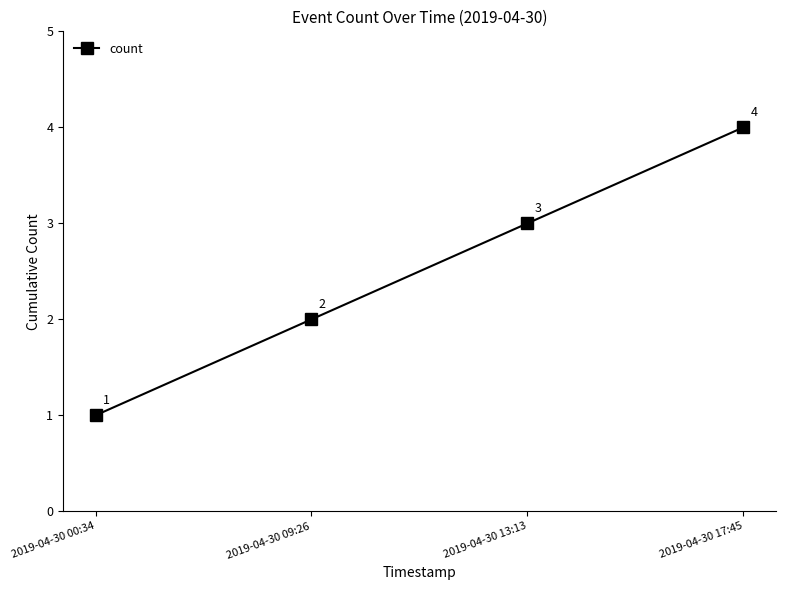

What is the change in value from 2019-04-30 00:34 to 2019-04-30 17:45?

+3